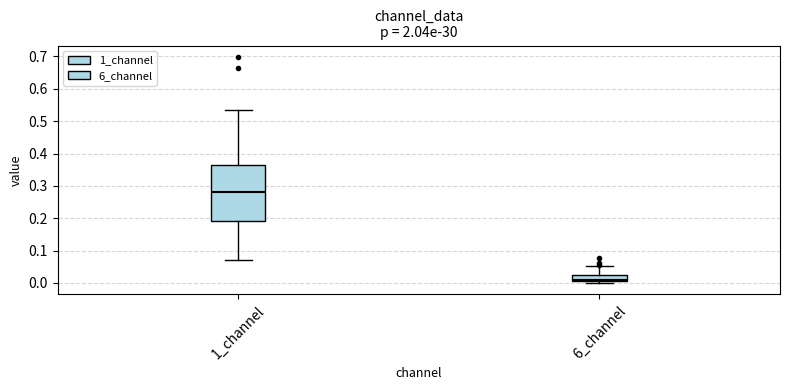

Where is the lower edge of the box for 6_channel on the y-axis? The values are not printed on the chart, so give them approximately, as read against the axis.

0.01